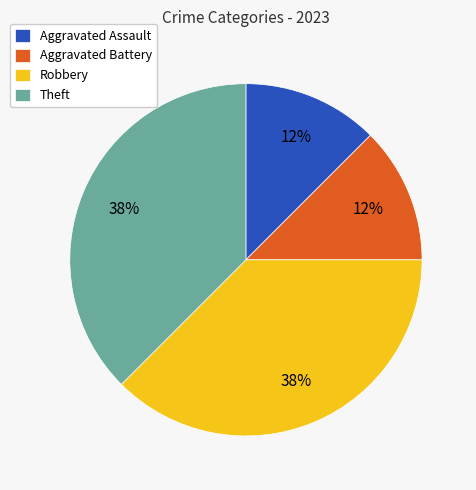

How many slices are in this pie chart?

4